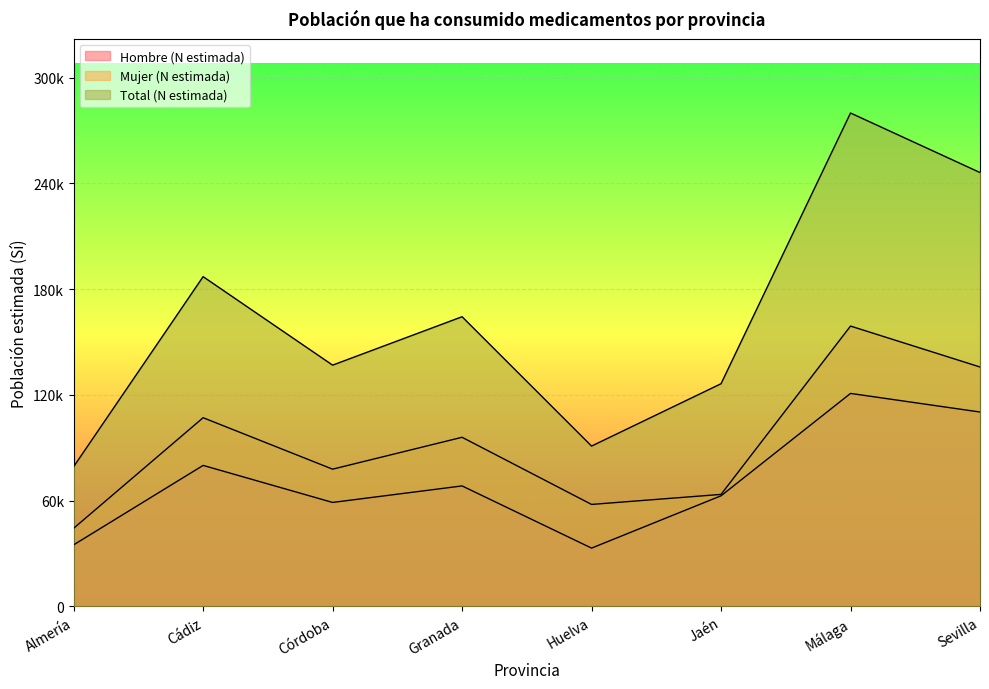

What is the greatest value displayed?

279876